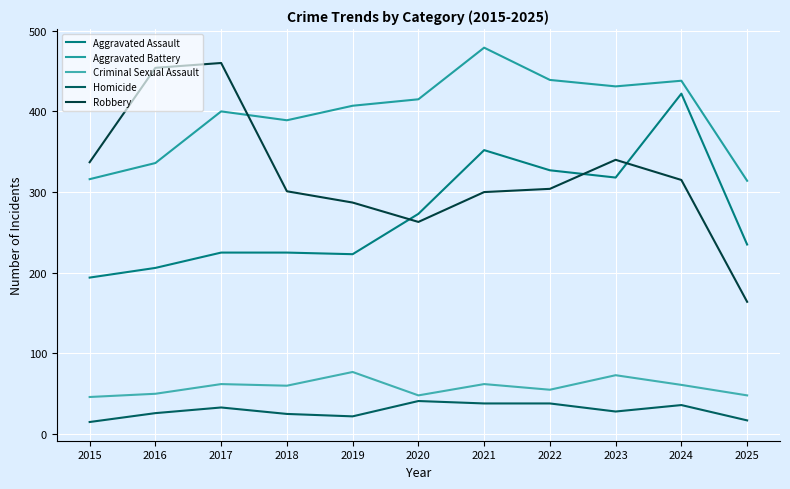

How many lines are shown in the chart?

5